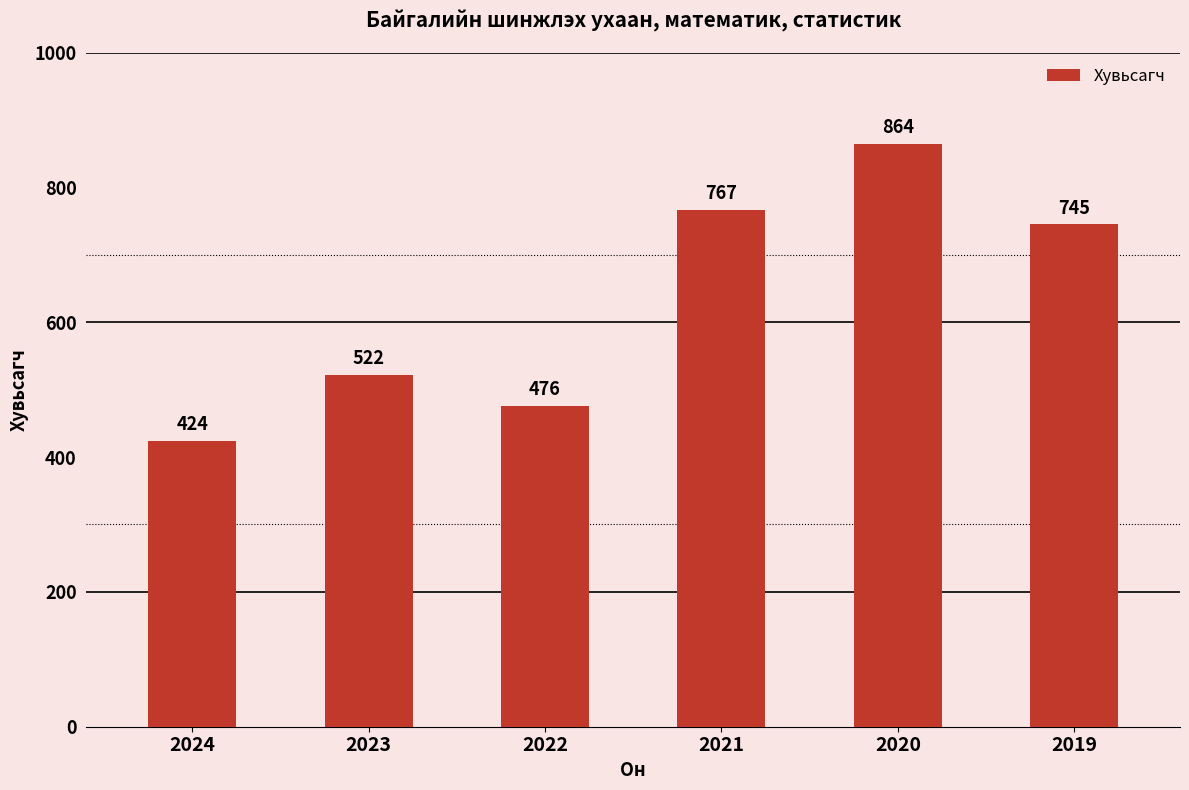

What is the average value?

633